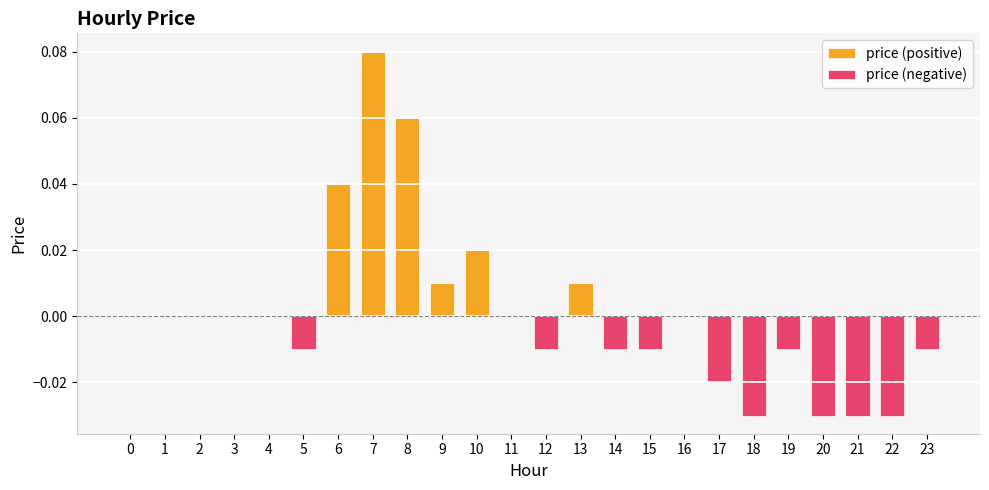

What is the difference between the maximum and minimum values?

0.1